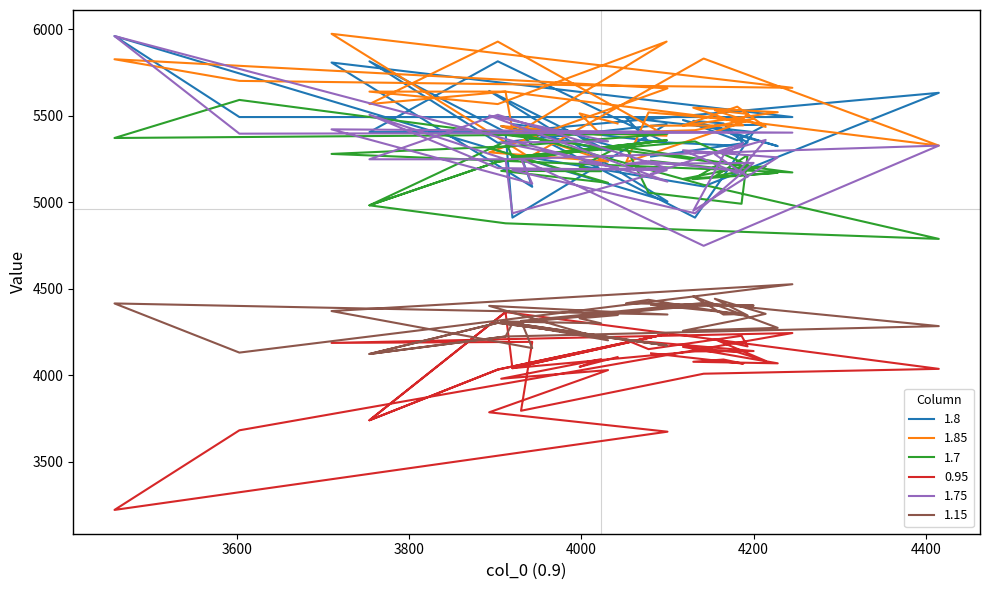

Is it true that 1.15 equals 4355 at 1.85?

True